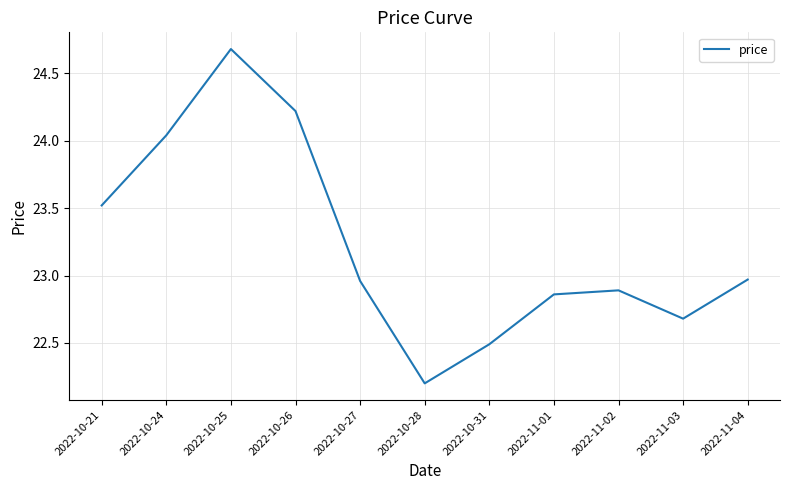

True or false: the data shows 22.9 at 2022-11-02.

True